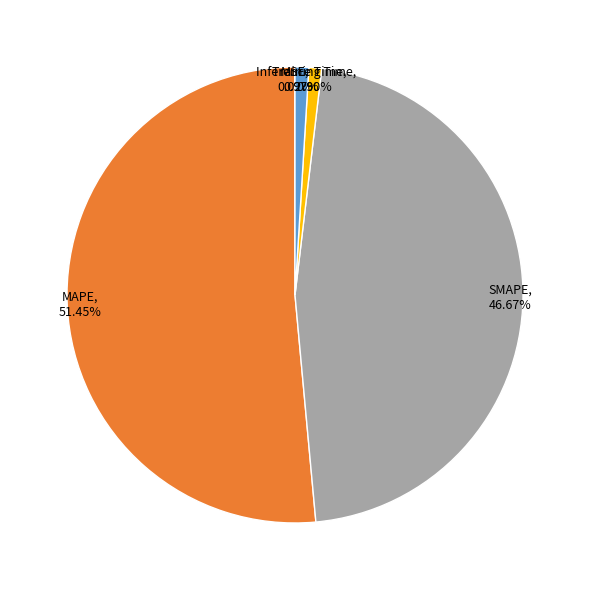

What percentage is NOT represented by Training Time?

99.1%